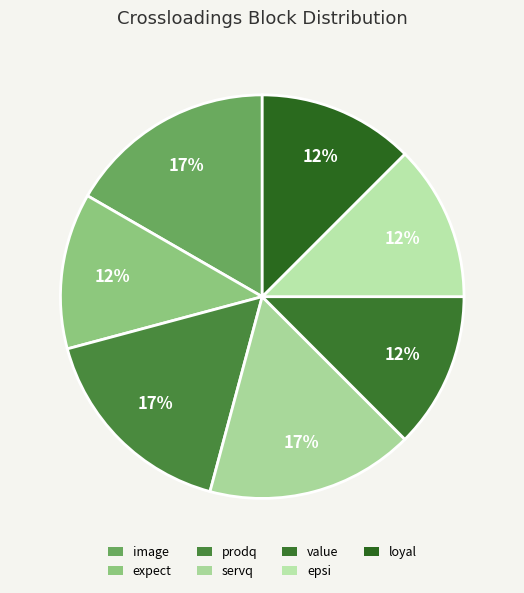

Which category has the smallest portion of the pie?

expect